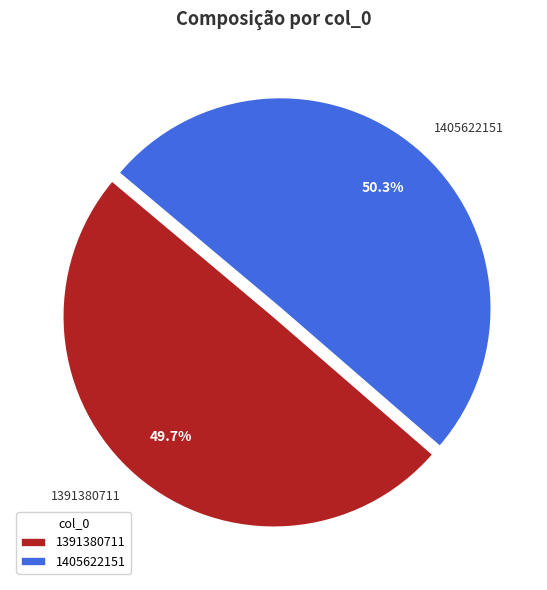

Which has a higher value, 1405622151 or 1391380711?

1405622151